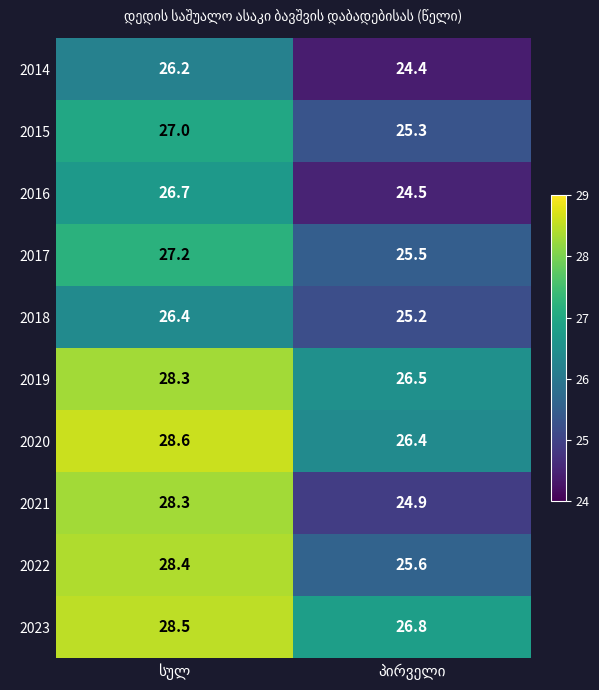

What is the minimum value for 2019?

26.5